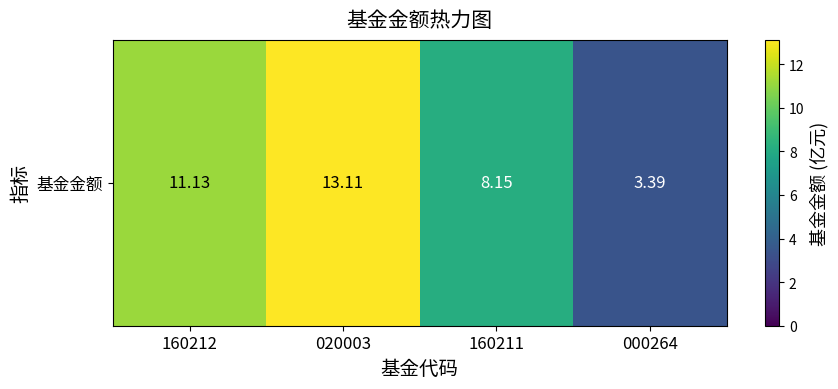

At which label does the data first exceed 11?

160212